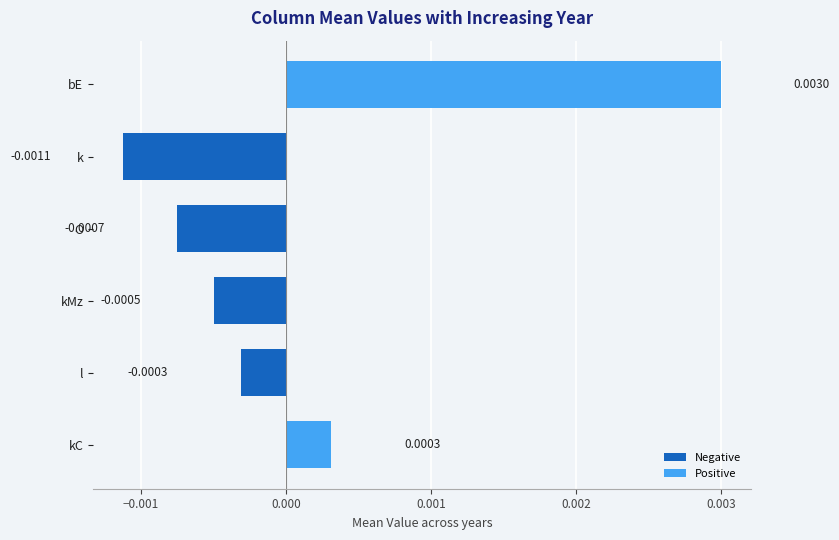

Rank the categories by value from highest to lowest.

bE, kC, l, kMz, O, k